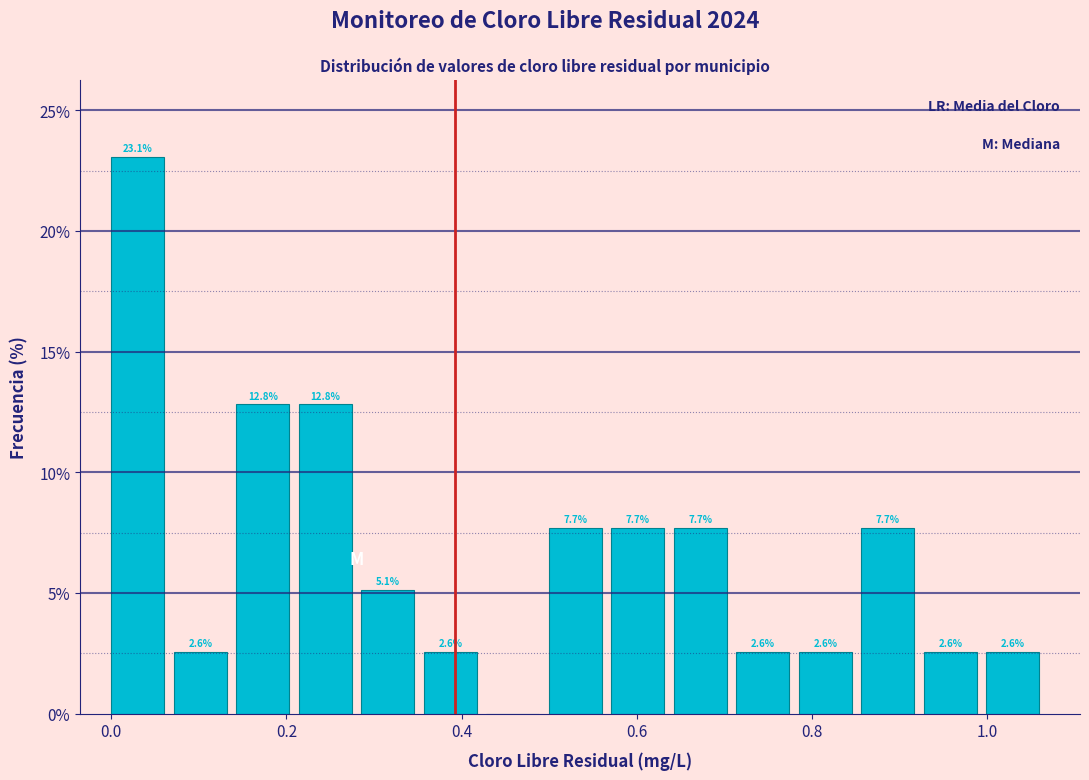

Read against the x-axis, roughly where is the centre of the tallest bar?

0.04